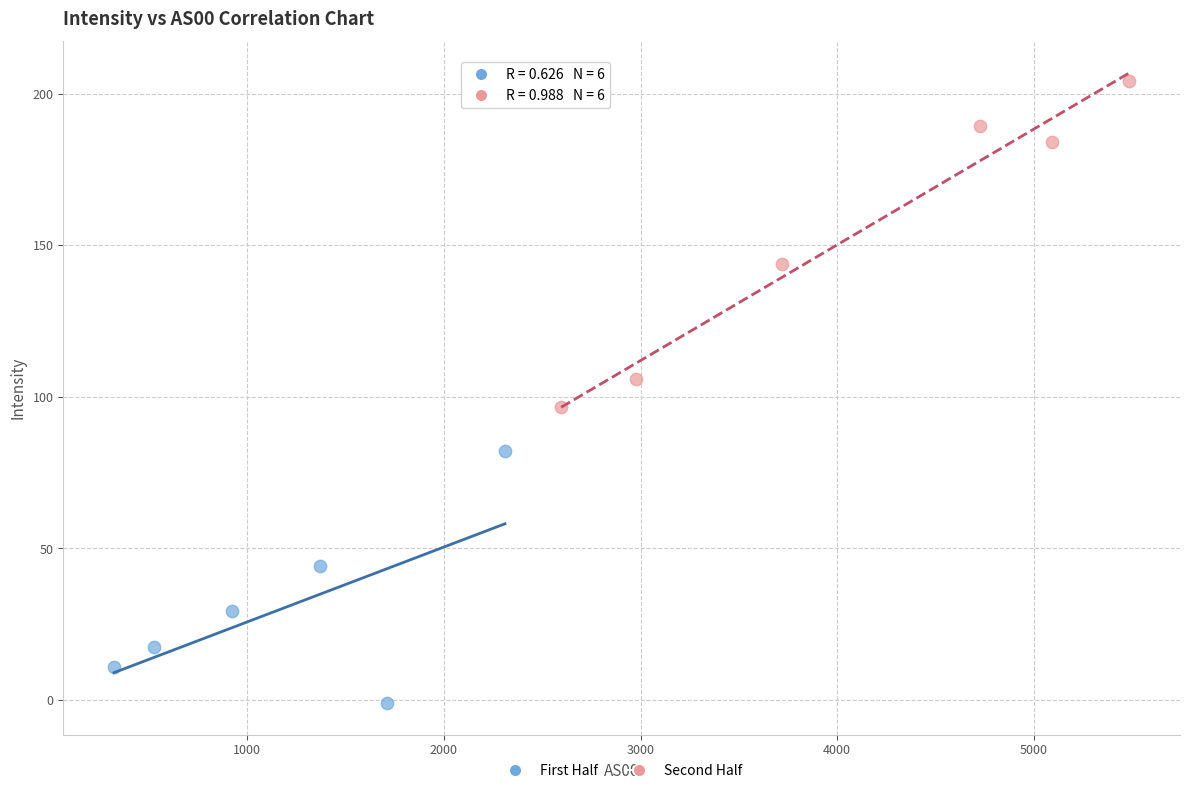

Which series reaches the minimum Y coordinate?

First Half